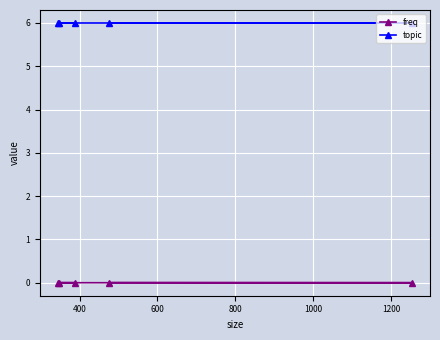

True or false: topic and freq cross at least once.

False